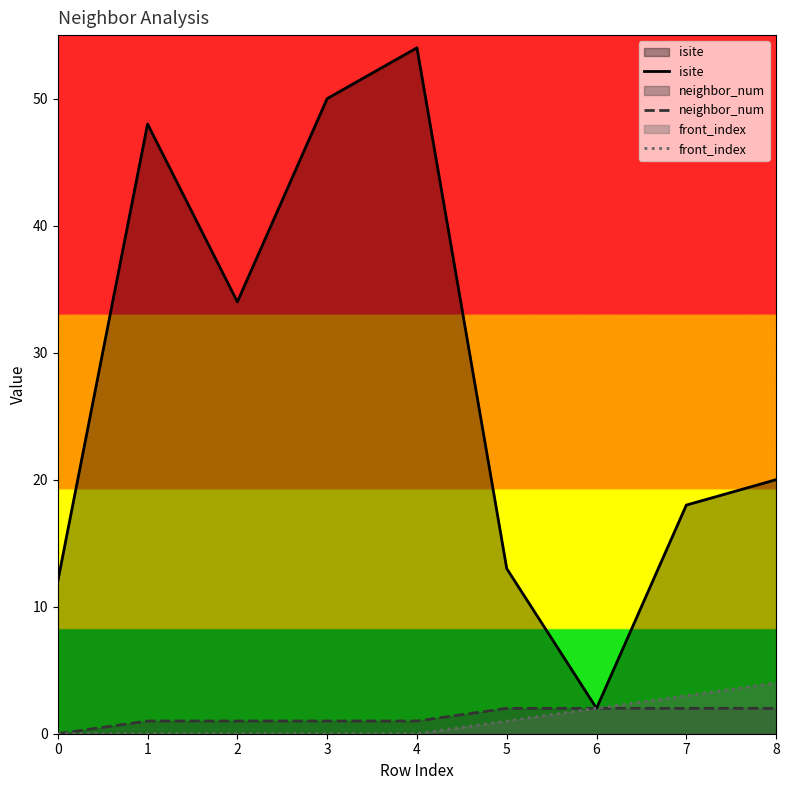

Reading right to left, what are all the values shown in this chart?

isite: 20	18	2	13	54	50	34	48	12
neighbor_num: 2	2	2	2	1	1	1	1	0
front_index: 4	3	2	1	0	0	0	0	0